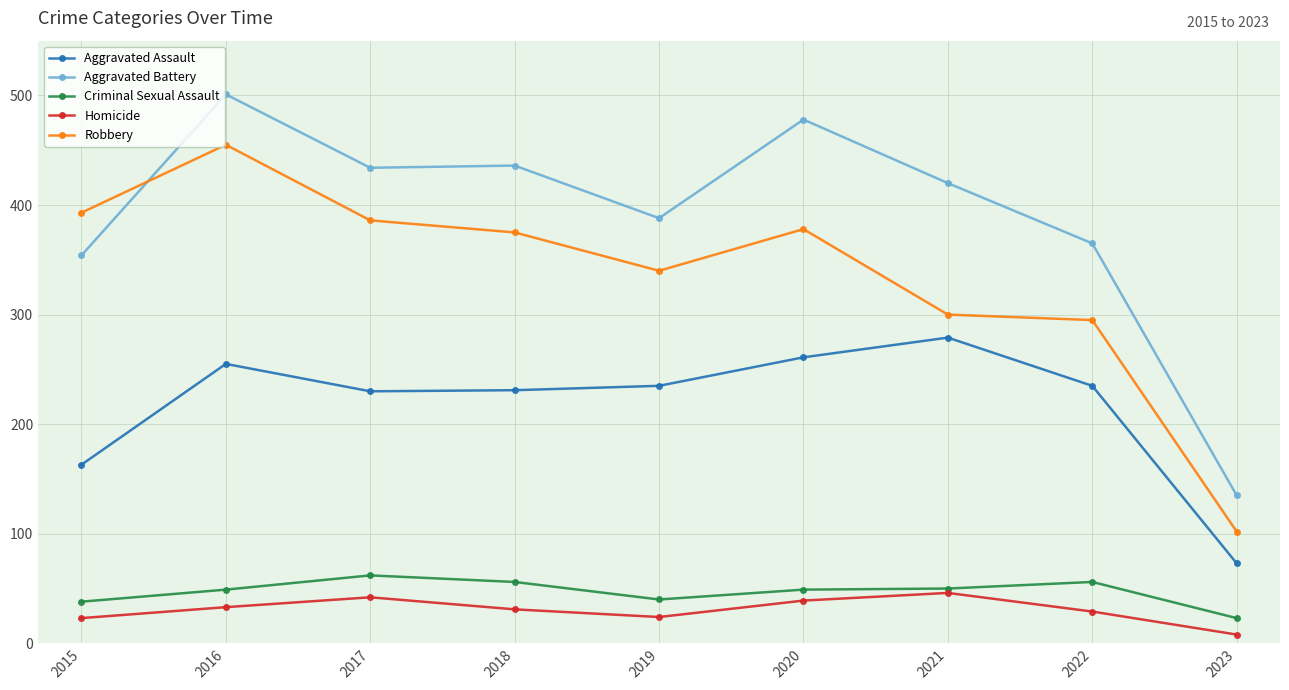

The value of Homicide at 2016 is 33. True or false?

True